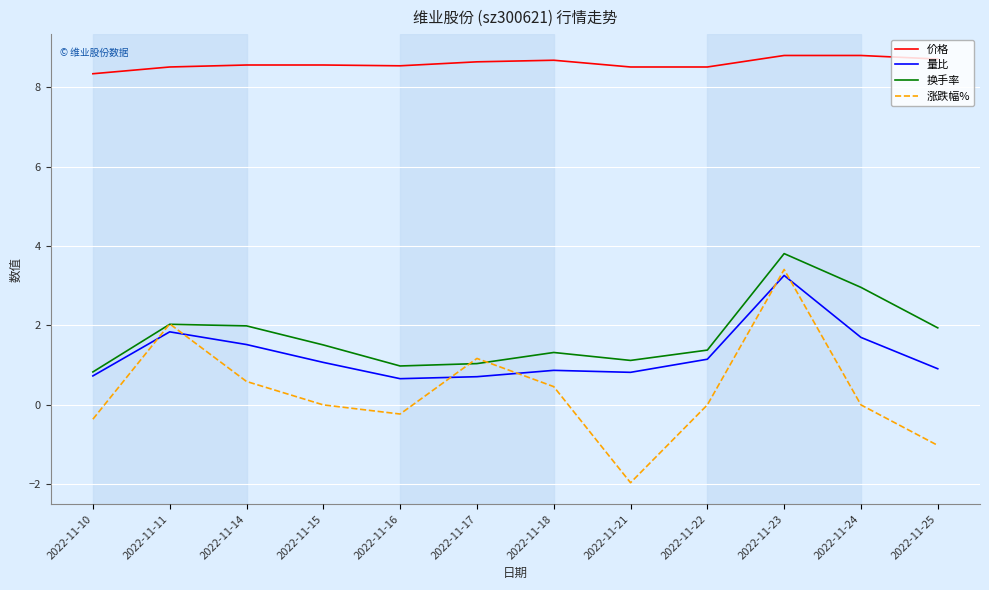

True or false: 量比 and 价格 cross at least once.

False